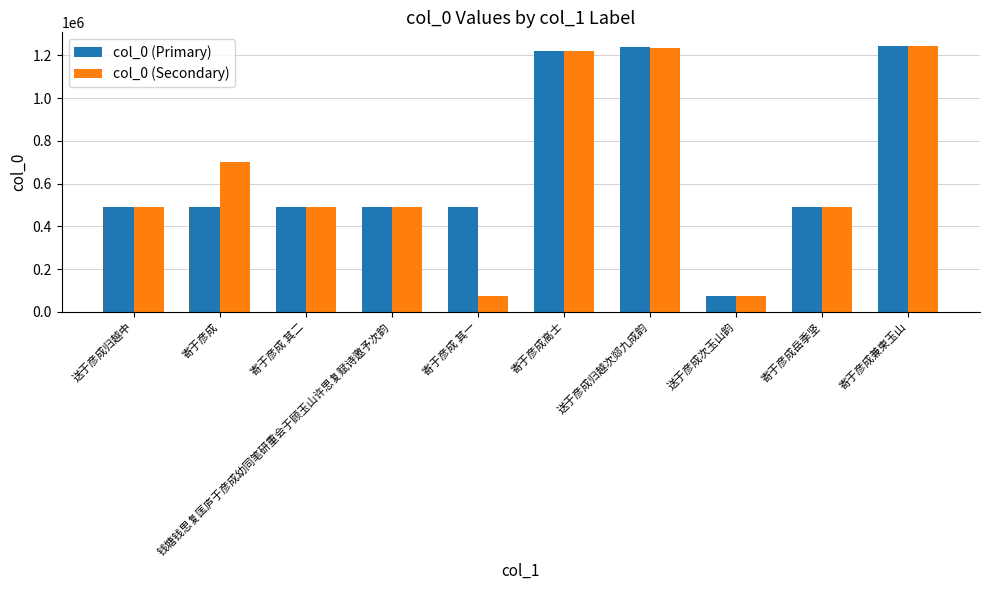

What are all the series names shown in the legend?

col_0 (Primary), col_0 (Secondary)